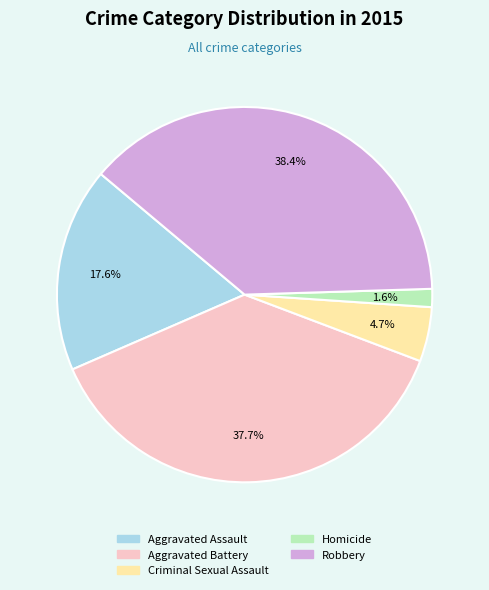

Combined, do Aggravated Assault and Homicide account for over 50%?

No